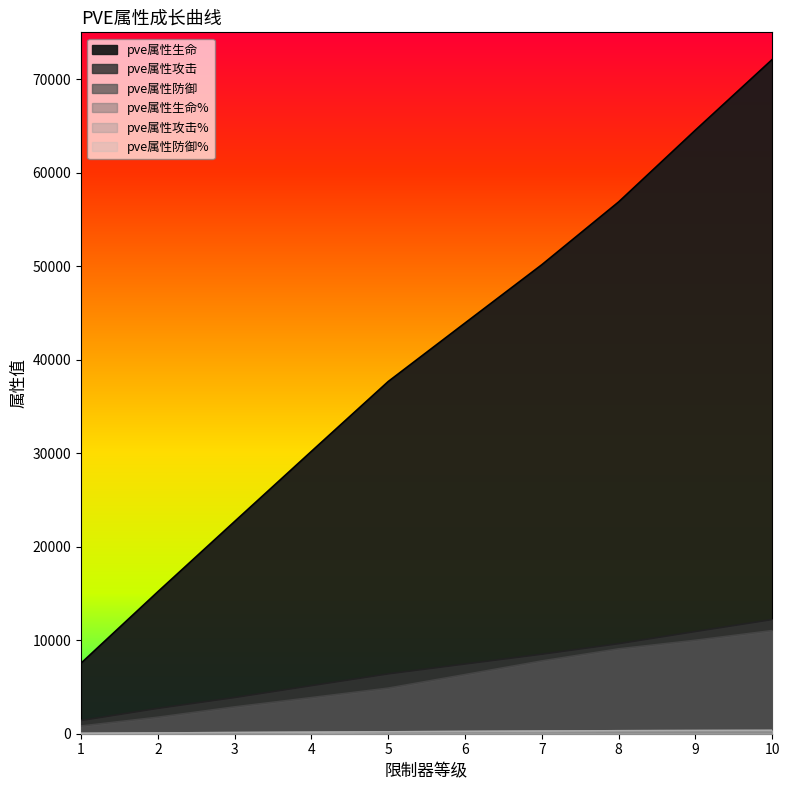

Rank the categories by pve属性防御% value from highest to lowest.

10, 9, 8, 7, 6, 5, 4, 3, 2, 1